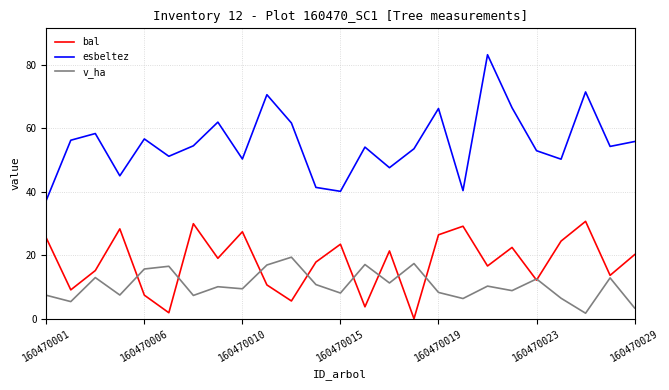

True or false: v_ha and esbeltez cross at least once.

False